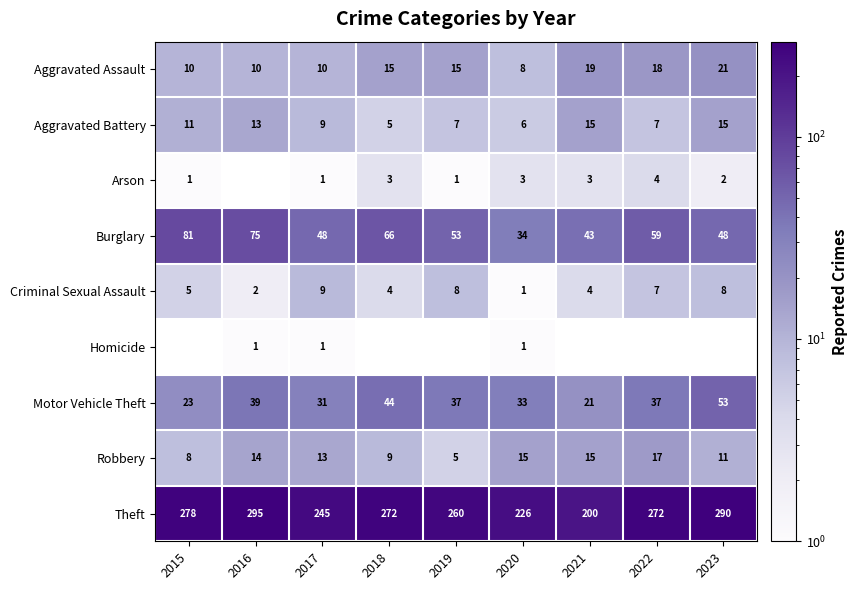

At which label does Robbery first exceed 13?

2016